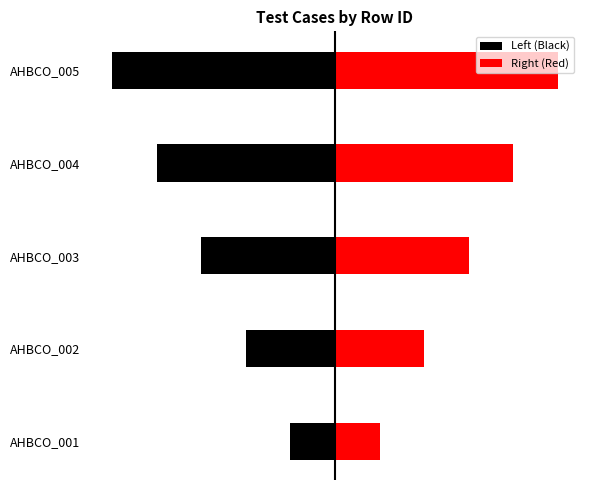

True or false: Left (Black) has a value of 0 at AHBCO_001.

False